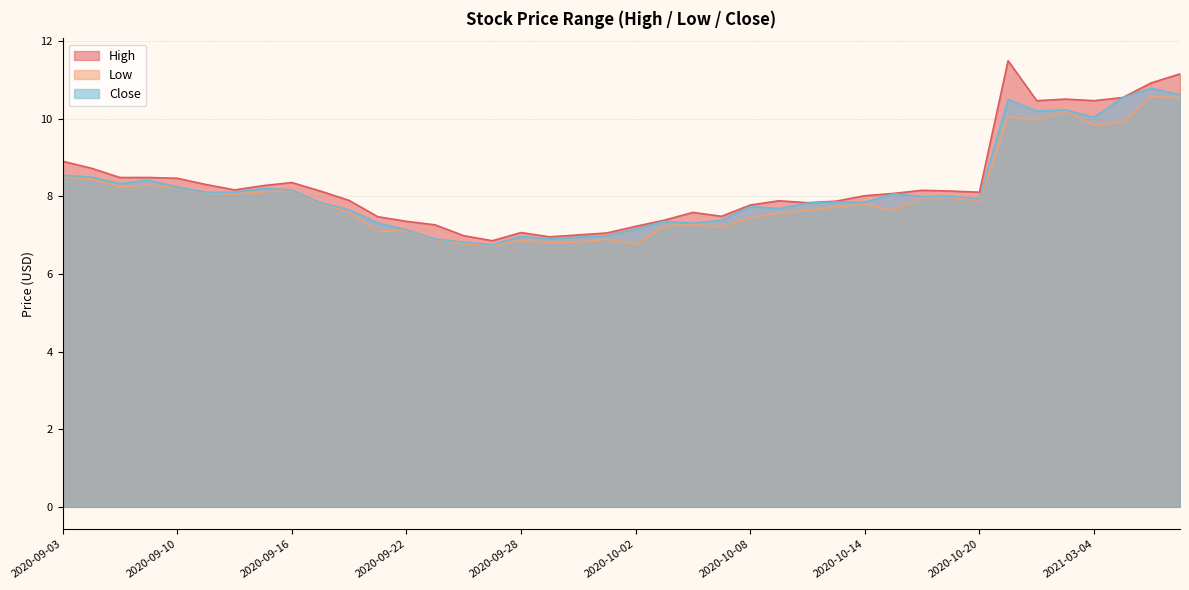

True or false: Low and Close cross at least once.

False